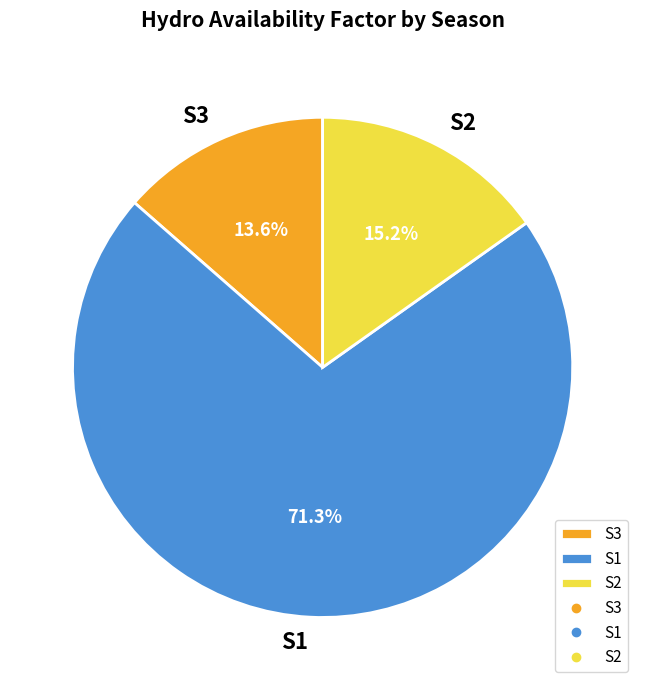

The S3 slice represents 21% of the pie. True or false?

False